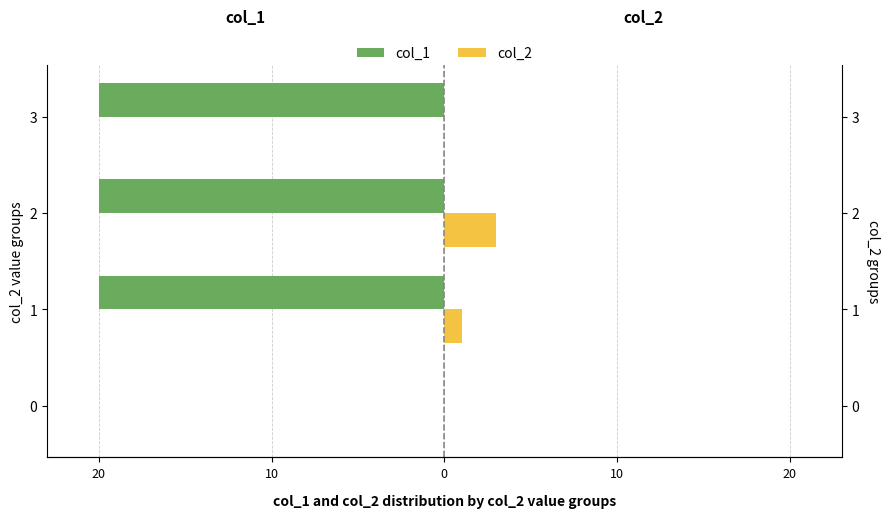

Is it true that col_1 equals -35 at 2?

False